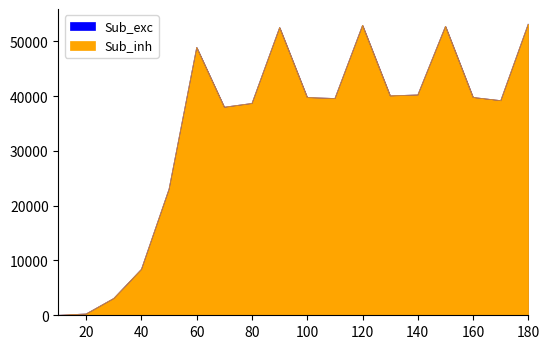

How many values in the throughput (messages/s) series are below 39728?

9